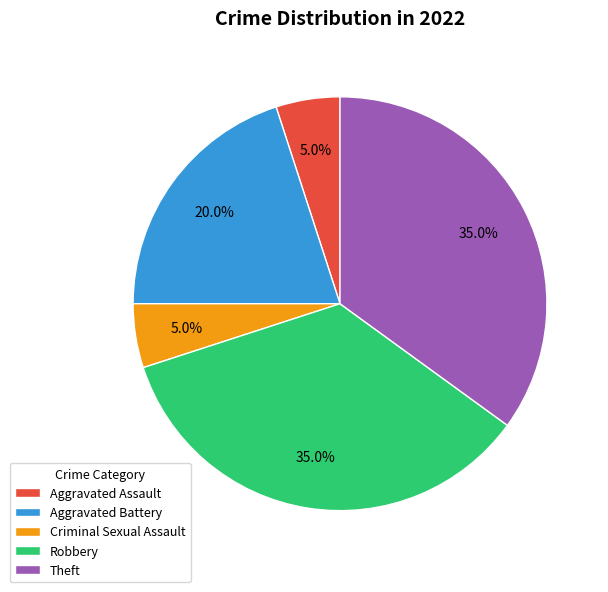

What percentage is the Aggravated Assault slice, to the nearest percent?

5%